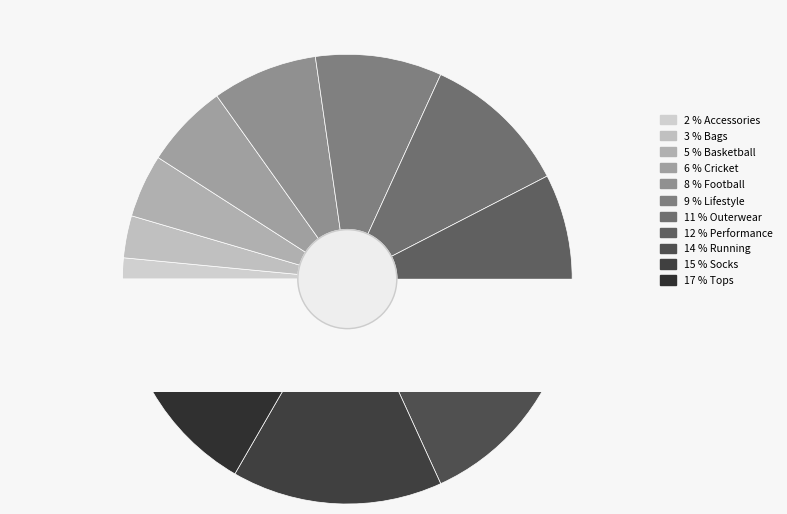

How many segments does this pie chart have?

11